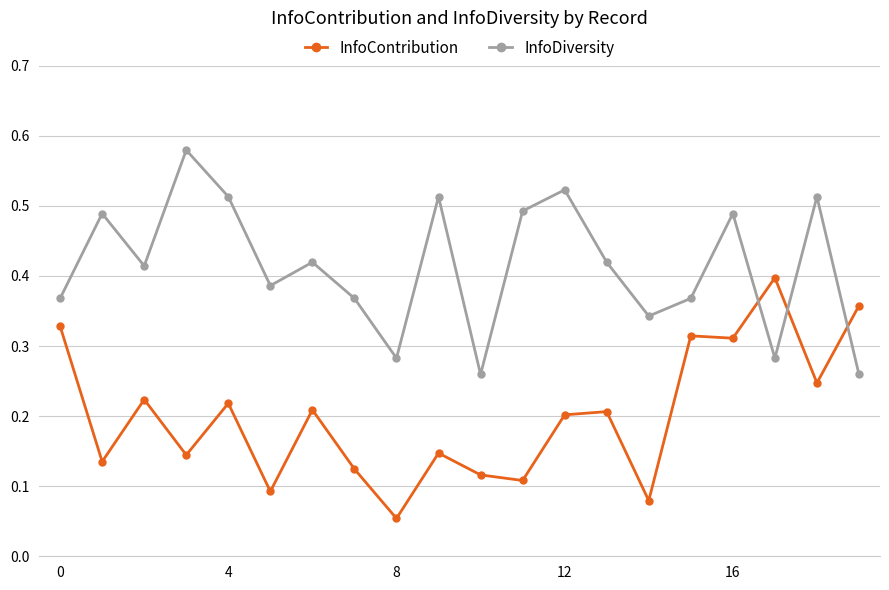

What is the sum of all InfoContribution values?

4.0